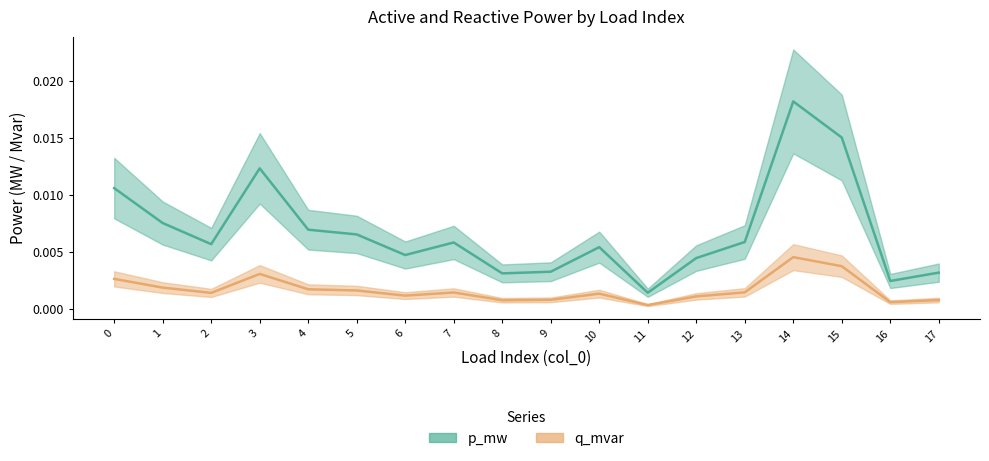

At which category does the chart reach its peak across all series?

14